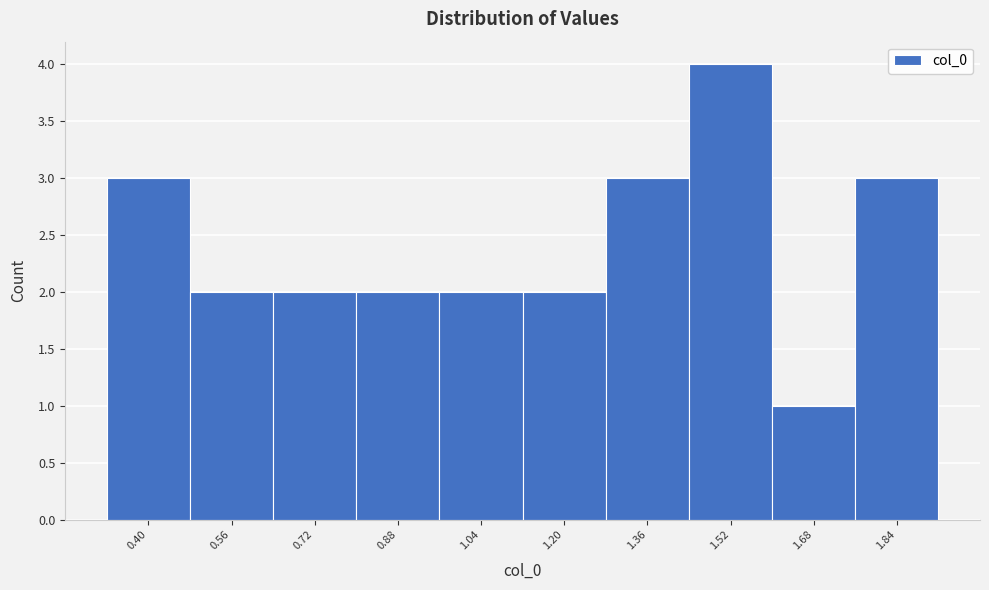

Reading right to left, extract all data points from this chart.

1.84=3	1.68=1	1.52=4	1.36=3	1.20=2	1.04=2	0.88=2	0.72=2	0.56=2	0.40=3